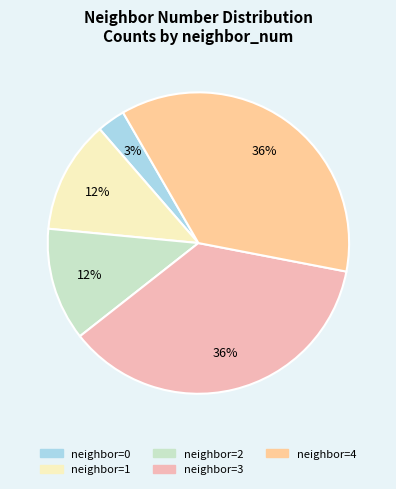

Count the number of slices in the pie.

5